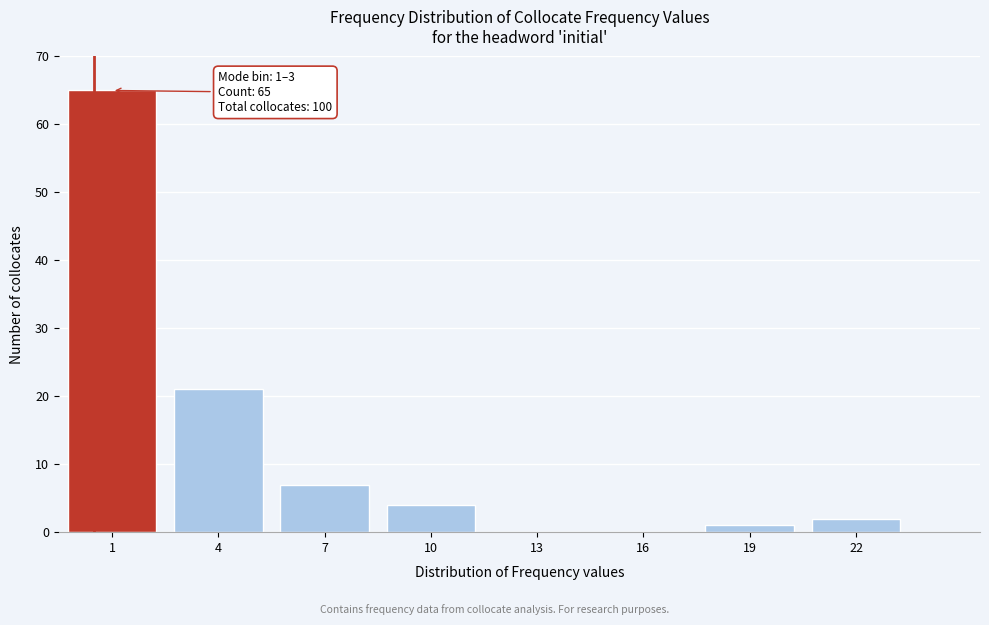

Reading left to right, list all the values displayed in this chart.

1=65	4=21	7=7	10=4	13=0	16=0	19=1	22=2